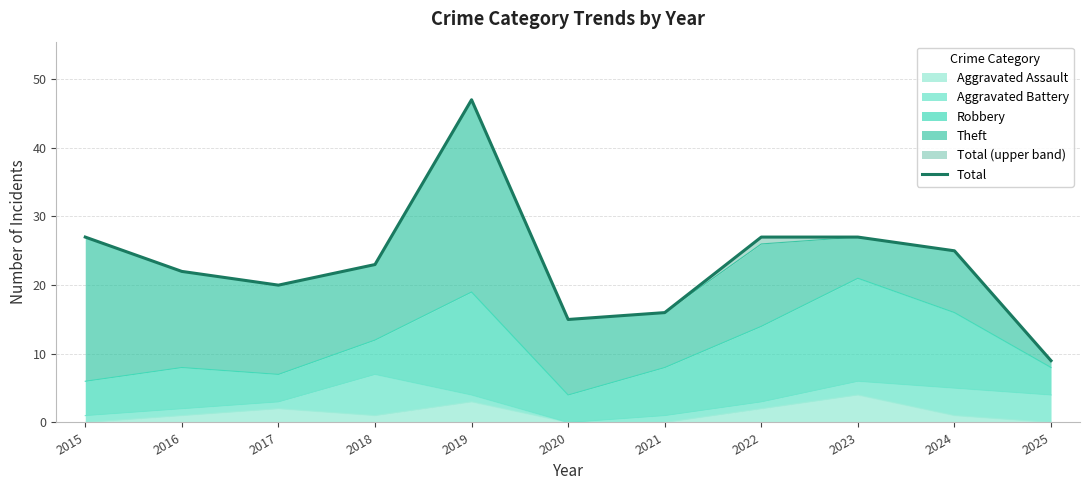

Which label corresponds to the largest value in the chart?

2019